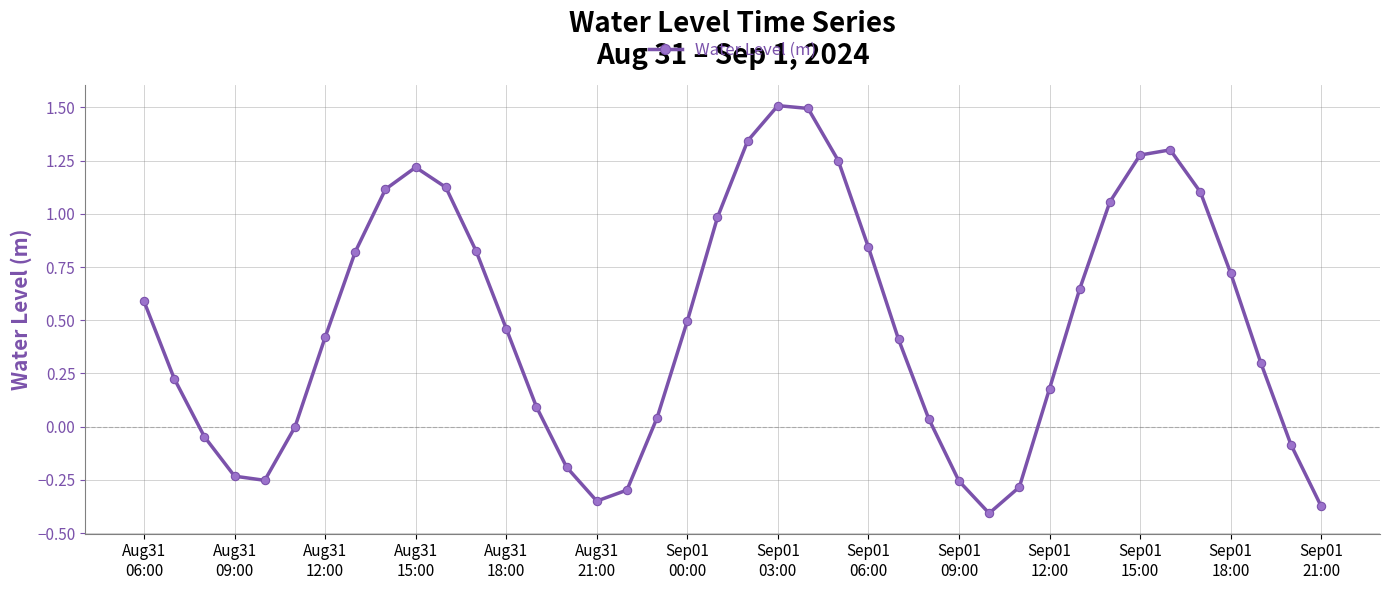

True or false: there are more than 1 points higher than both neighbors.

True